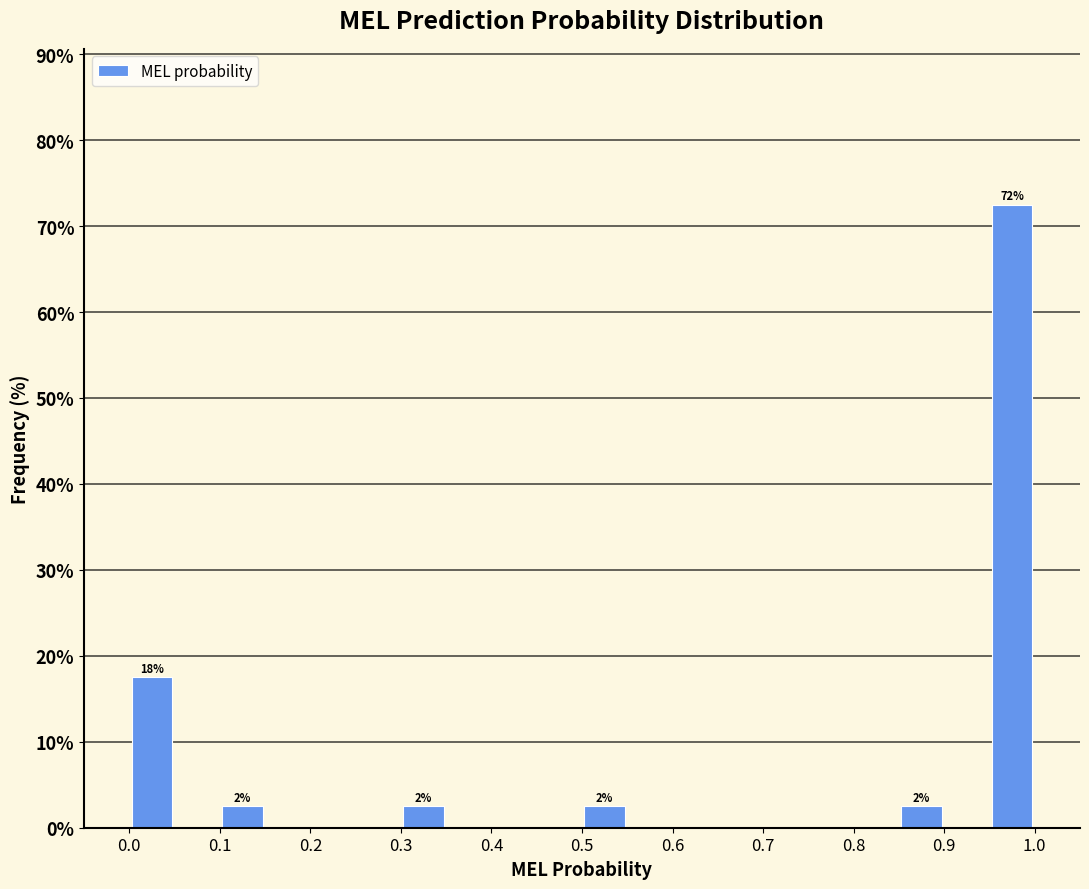

Over which range of the x-axis is the bar tallest?

0.95 to 1.00